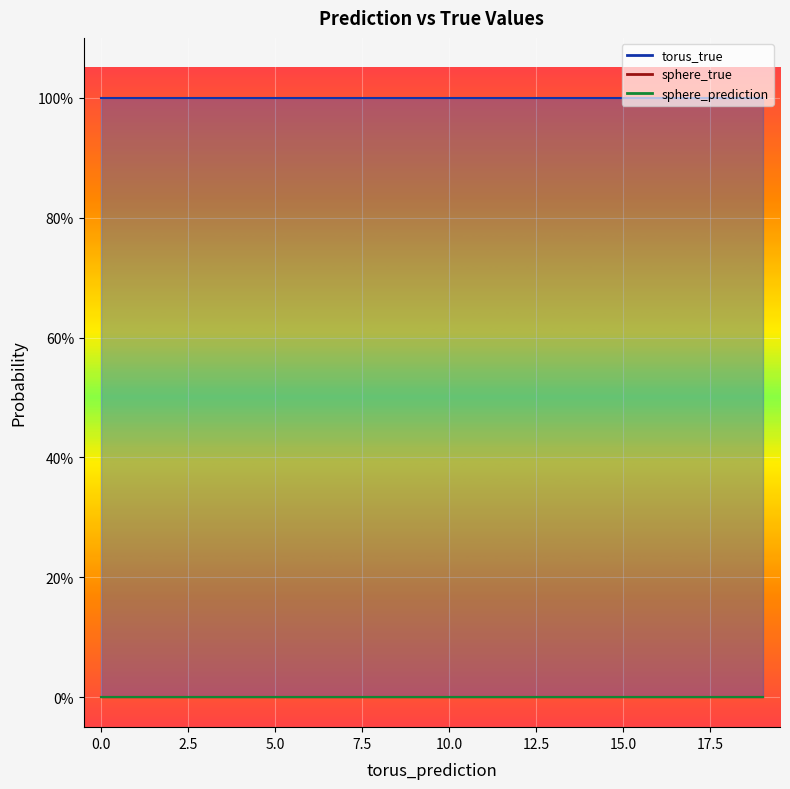

True or false: torus_true and sphere_prediction intersect in this chart.

False